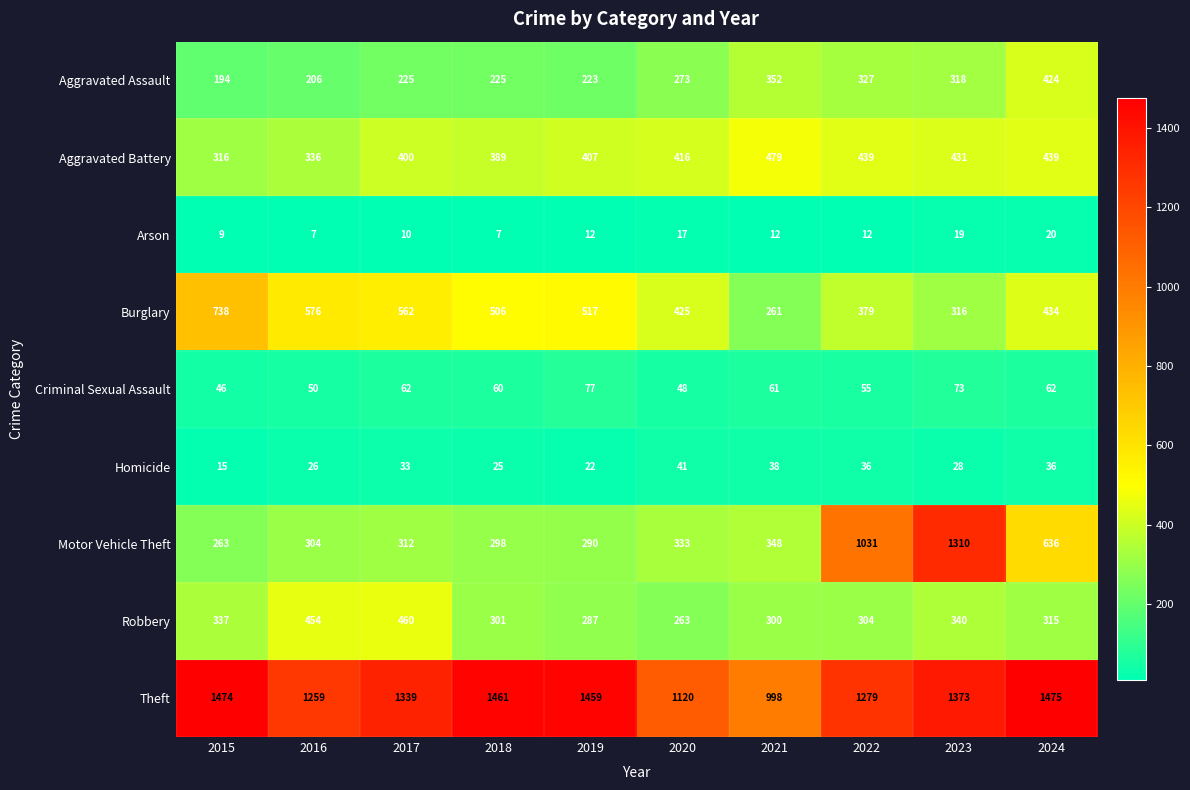

What is the sum of all Homicide values?

300